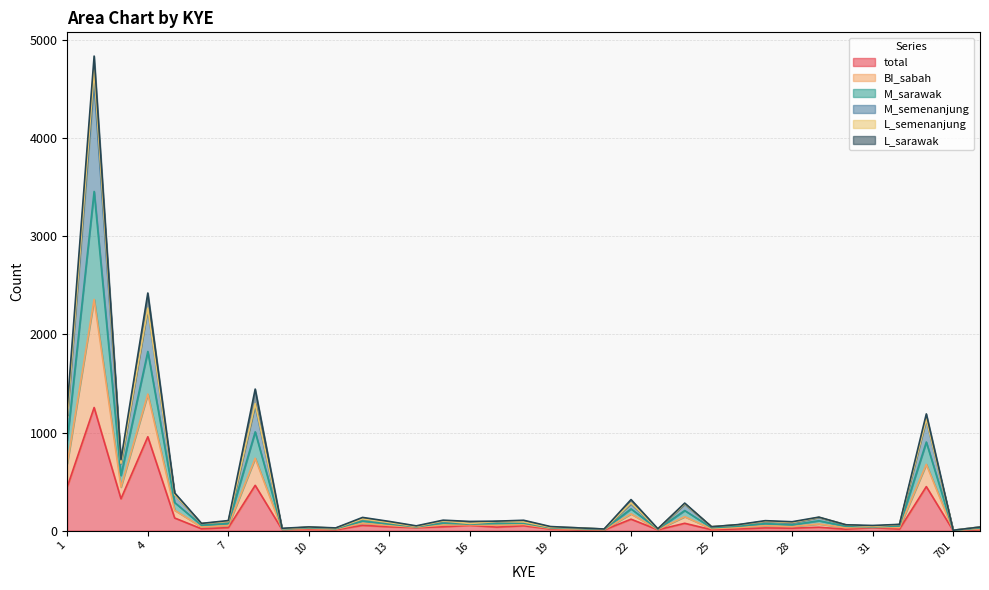

Does the chart display data point markers on the line(s)?

No